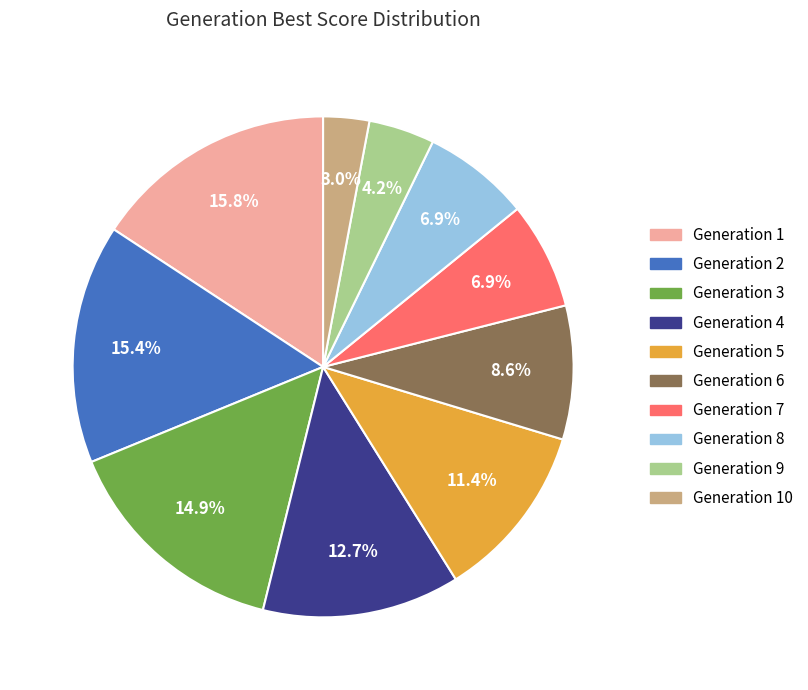

Is there any slice that represents more than half of the pie?

No